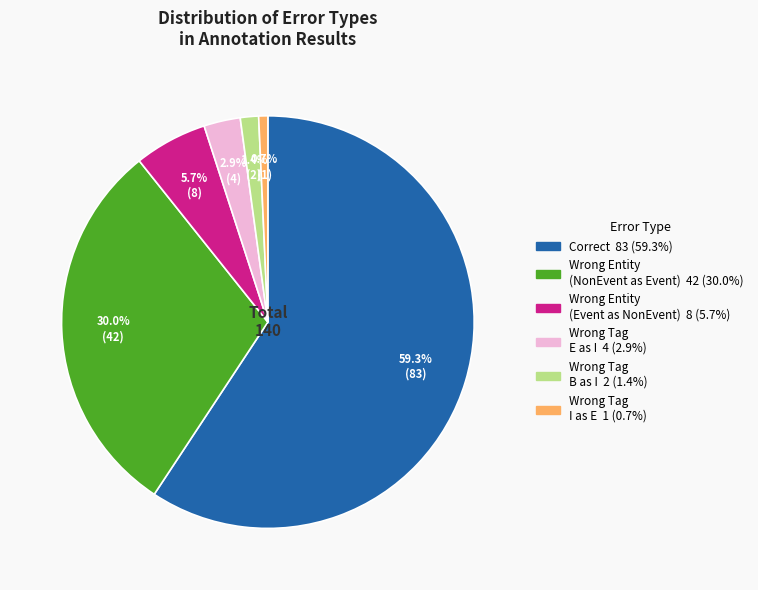

Is there a majority slice in this chart?

Yes